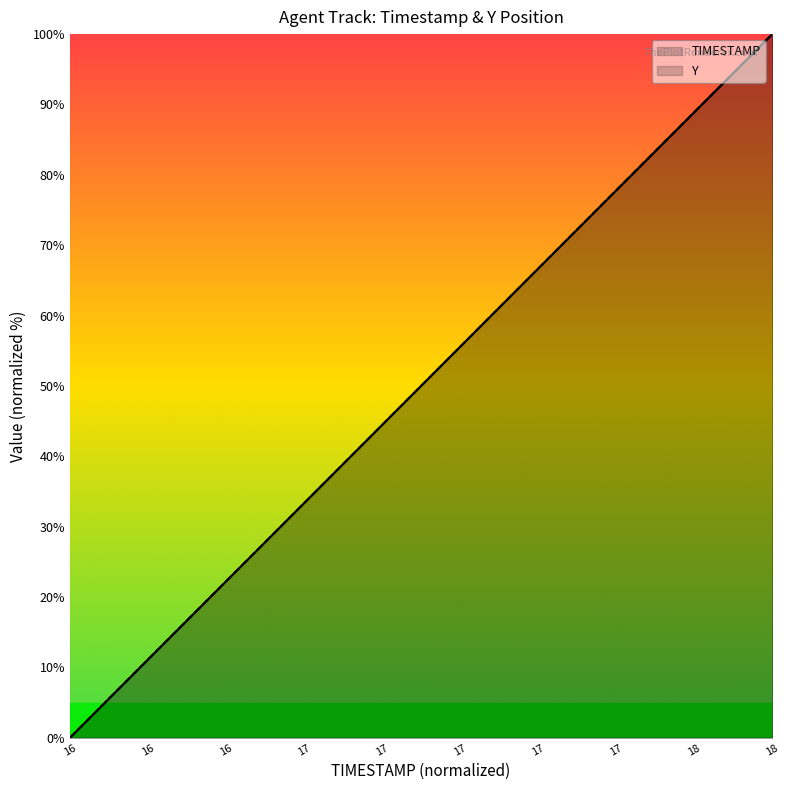

Which series has the widest spread of values?

TIMESTAMP